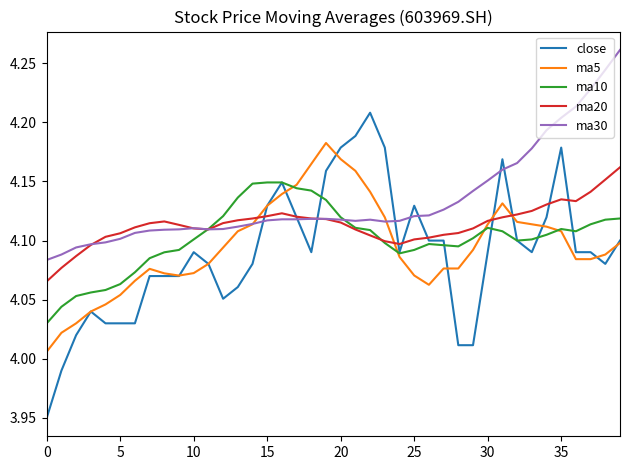

Which series has the widest spread of values?

close